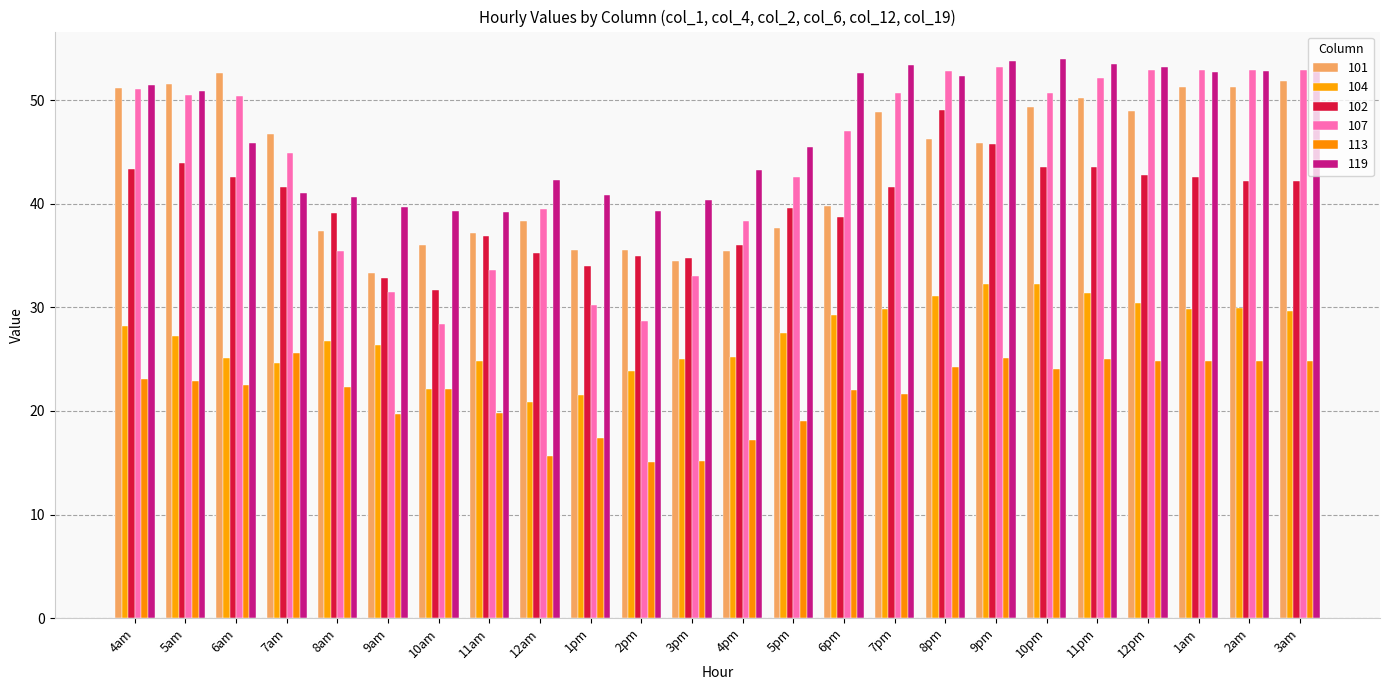

What is the average value of the 119 series?

47.1